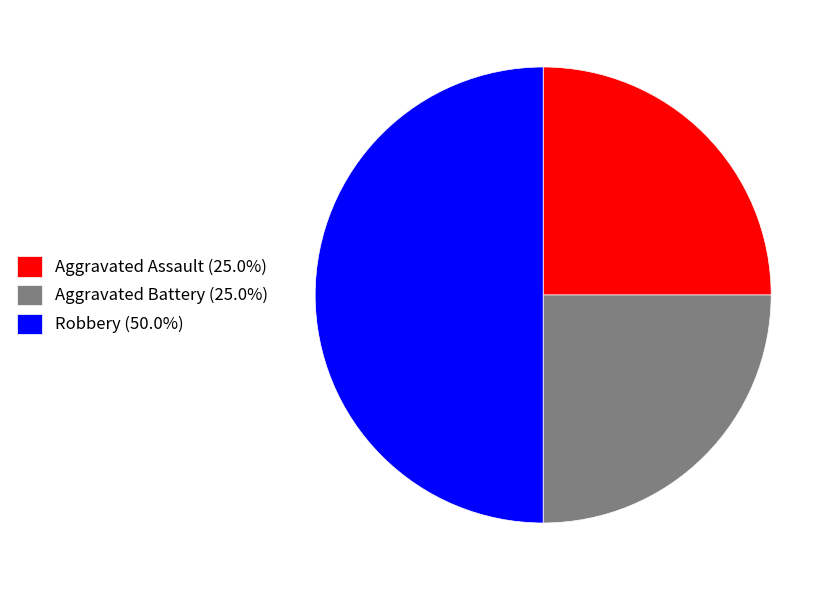

Which has a higher value, Robbery or Aggravated Battery?

Robbery